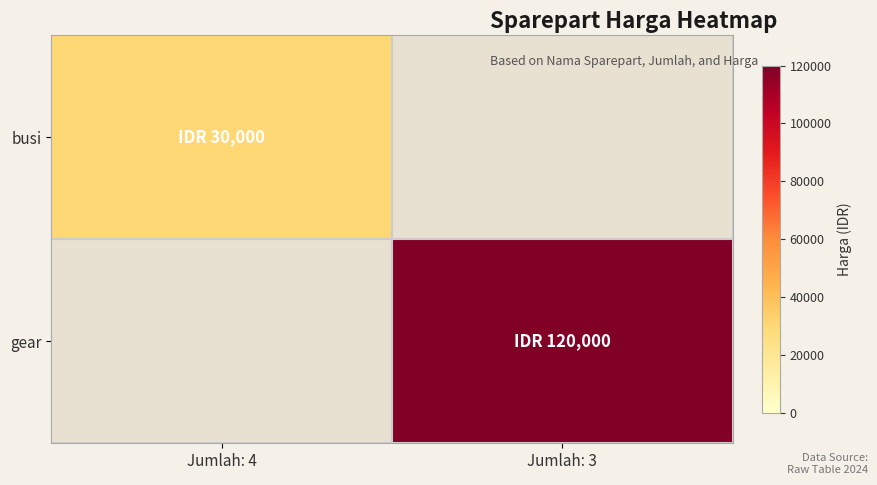

How many series are shown in this chart?

2